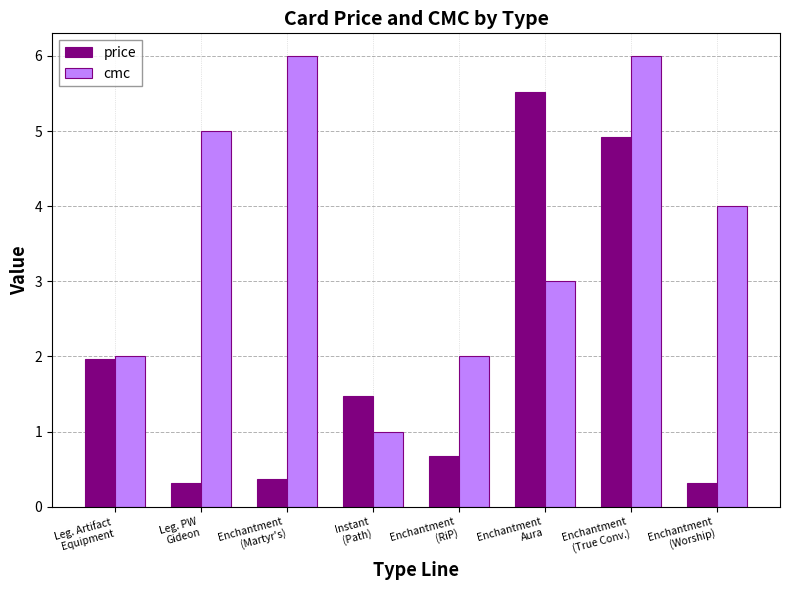

What are all the series names shown in the legend?

price, cmc